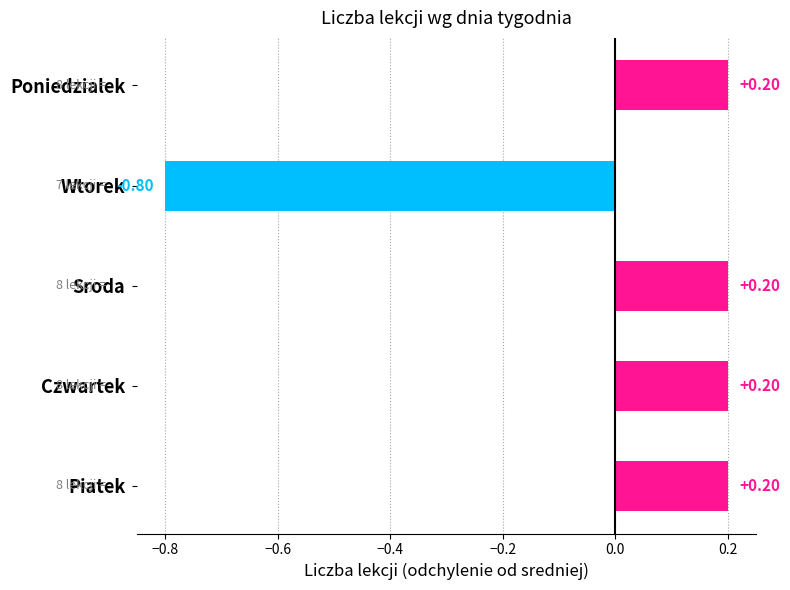

What is the minimum value shown in the chart?

-0.8